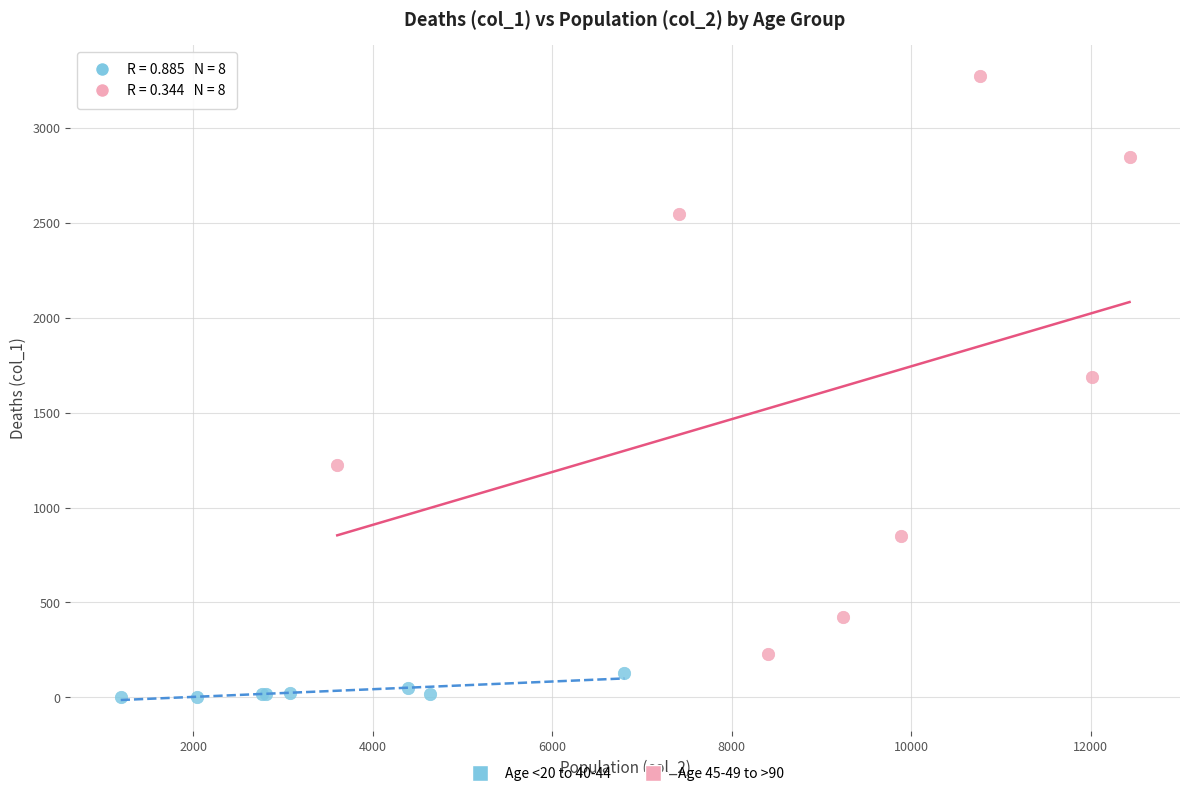

Which series reaches the maximum Y coordinate?

Age 45-49 to >90